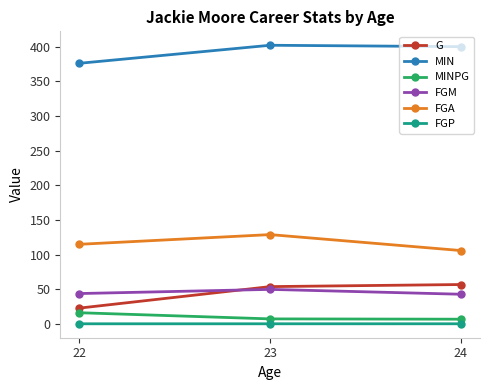

At which label does FGA reach its minimum?

24